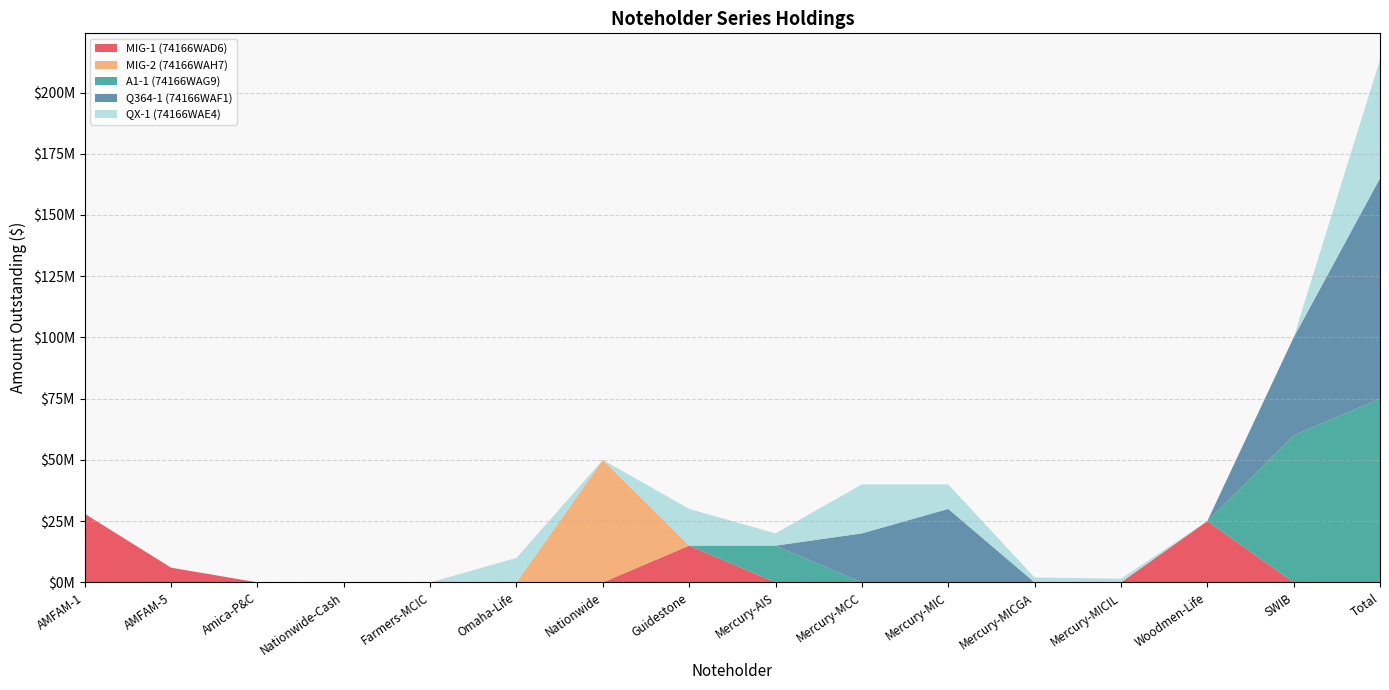

Reading left to right, extract all data points from this chart.

MIG-1 (74166WAD6): 28000000	6000000	0	0	0	0	0	15000000	0	0	0	0	0	25000000	0	0
MIG-2 (74166WAH7): 0	0	0	0	0	0	50000000	0	0	0	0	0	0	0	0	0
A1-1 (74166WAG9): 0	0	0	0	0	0	0	0	15000000	0	0	0	0	0	60000000	75000000
Q364-1 (74166WAF1): 0	0	0	0	0	0	0	0	0	20000000	30000000	0	0	0	40000000	90000000
QX-1 (74166WAE4): 0	0	0	0	0	10000000	0	15000000	5000000	20000000	10000000	2000000	1500000	0	0	48500000